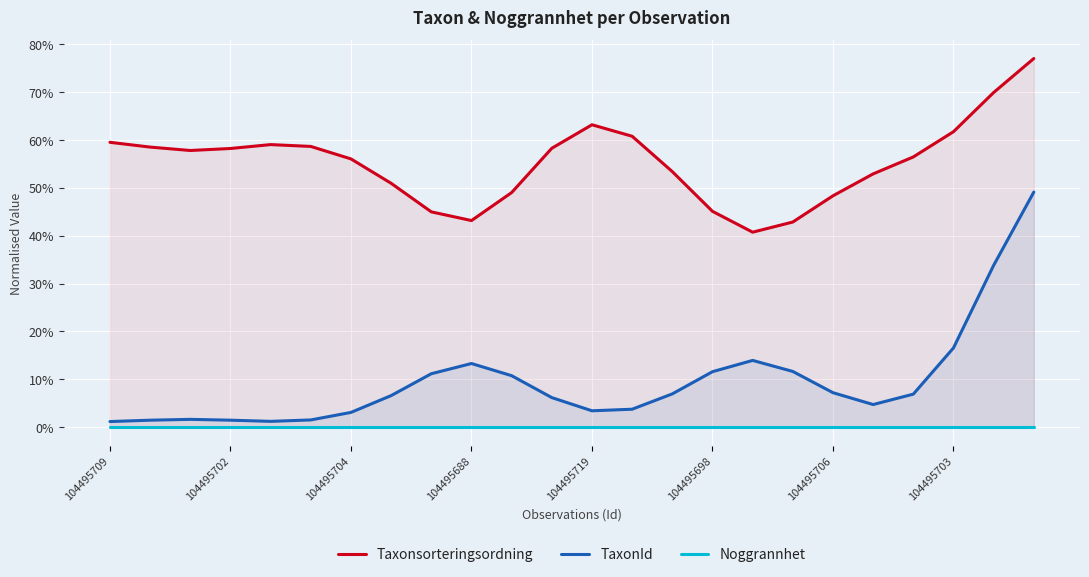

What is the difference between the highest and lowest values at 104495719?

0.6